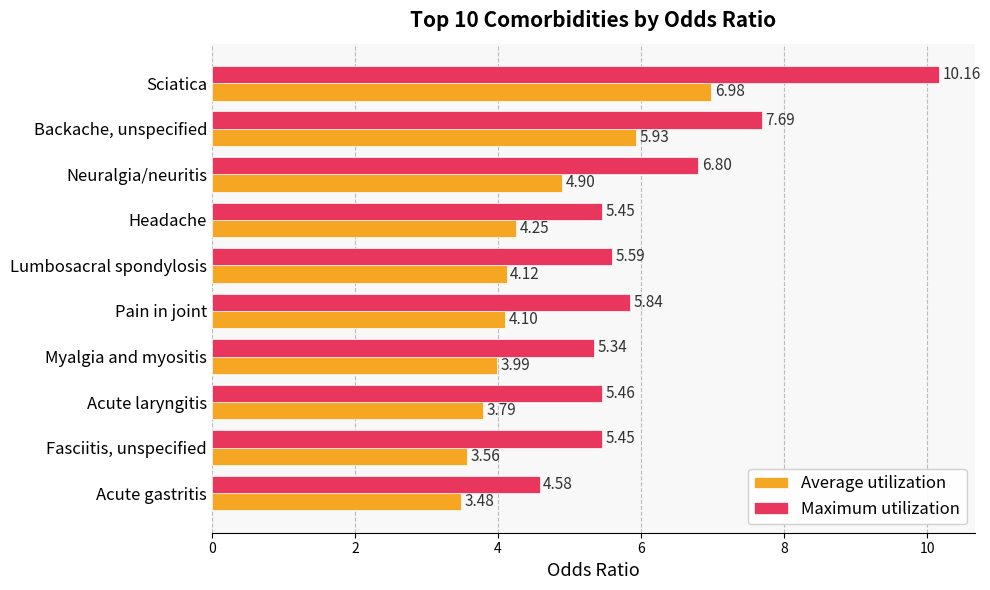

Which series has the largest total across all categories?

Maximum utilization